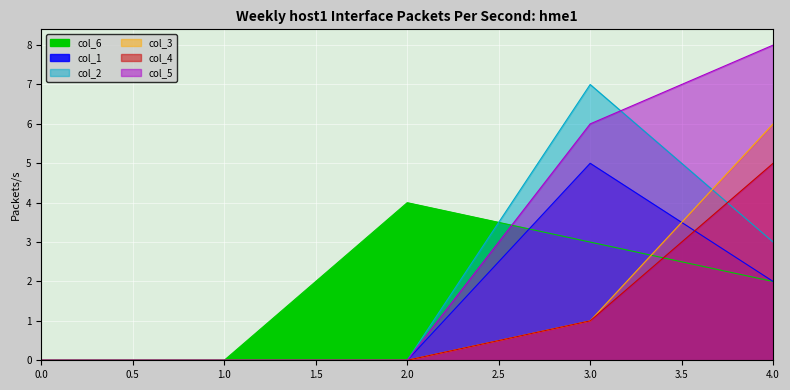

Is it true that col_6 equals 0 at 0?

True